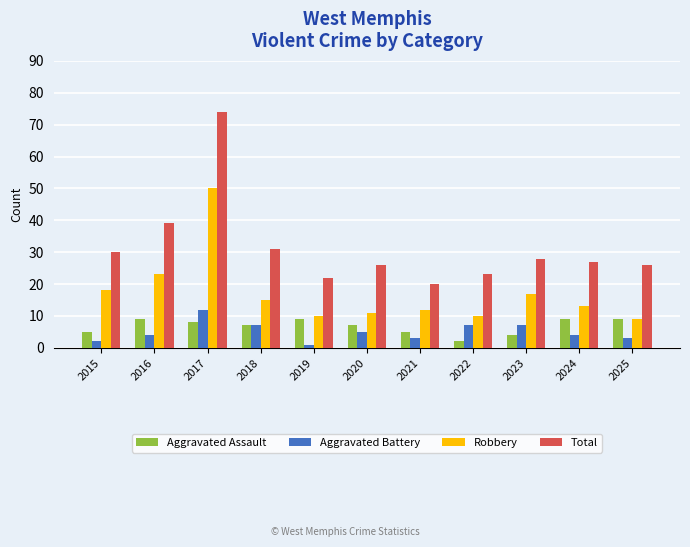

How many data points in Total are less than 27?

5